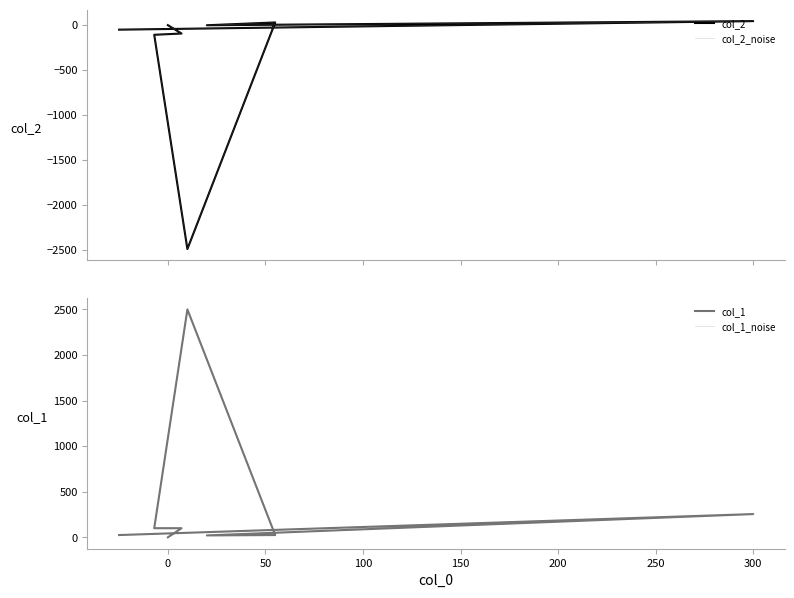

What is the greatest value displayed?

2500